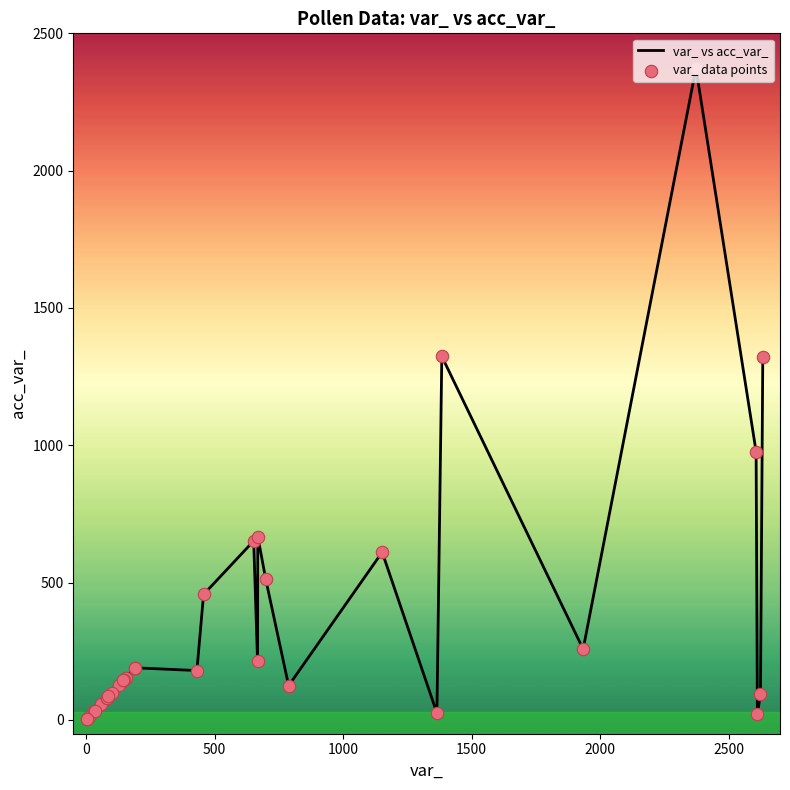

What is the difference between the maximum and minimum values?

2370